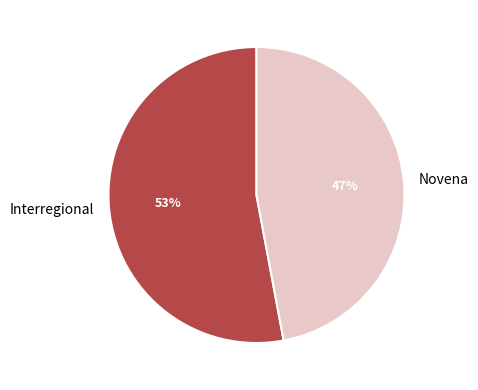

To the nearest percent, what percentage of the pie is Interregional?

53%